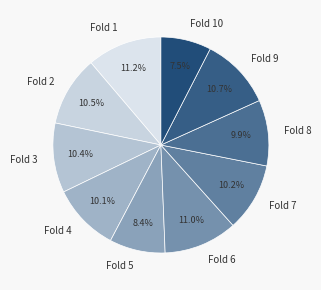

Is it true that Fold 7 is 10% of the pie?

True